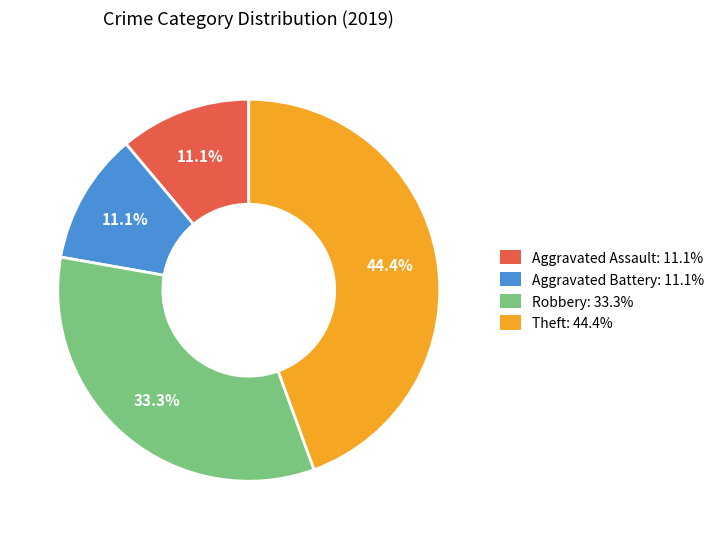

Does Theft represent more than half of the total?

No